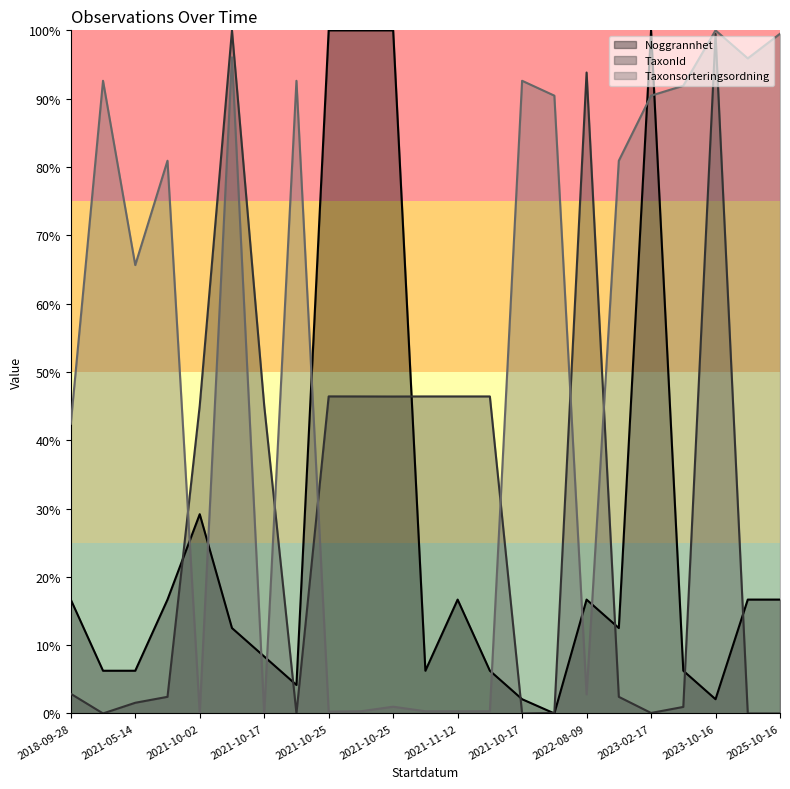

Where is TaxonId nearest to the value 0?

2021-05-10